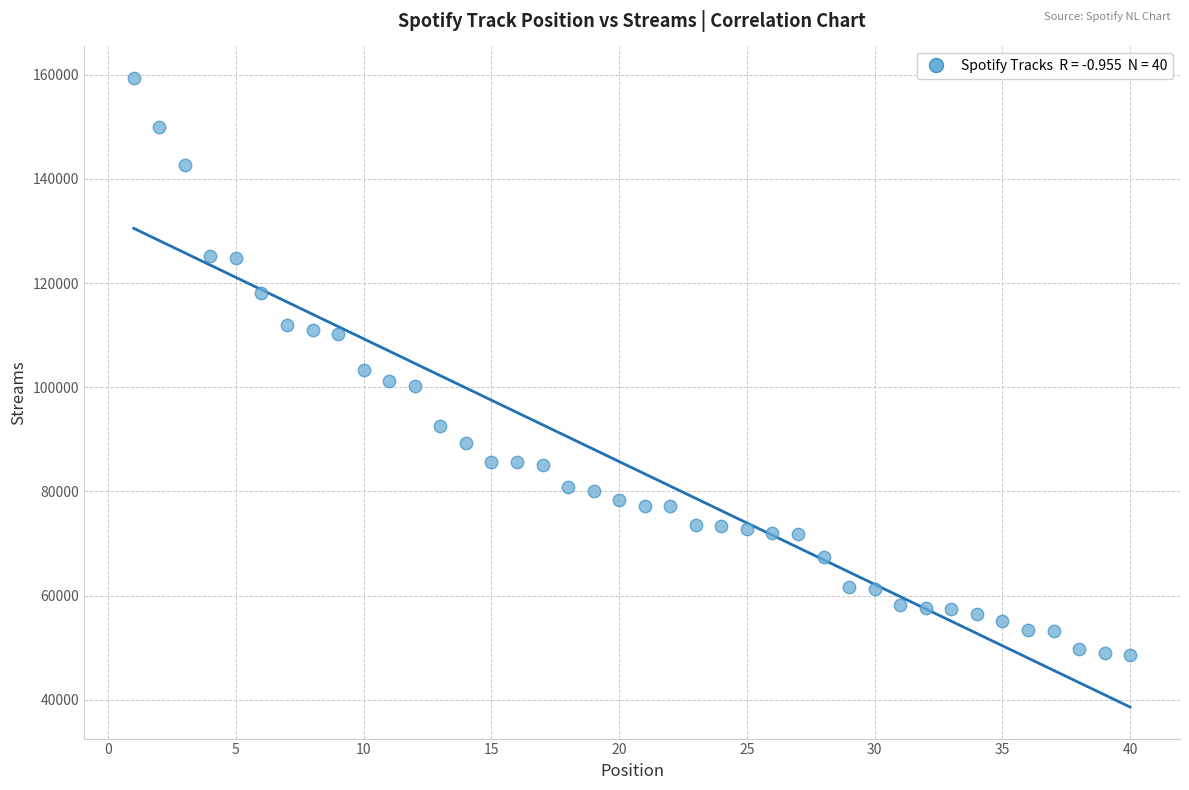

What is the range of X values (max minus min)?

39